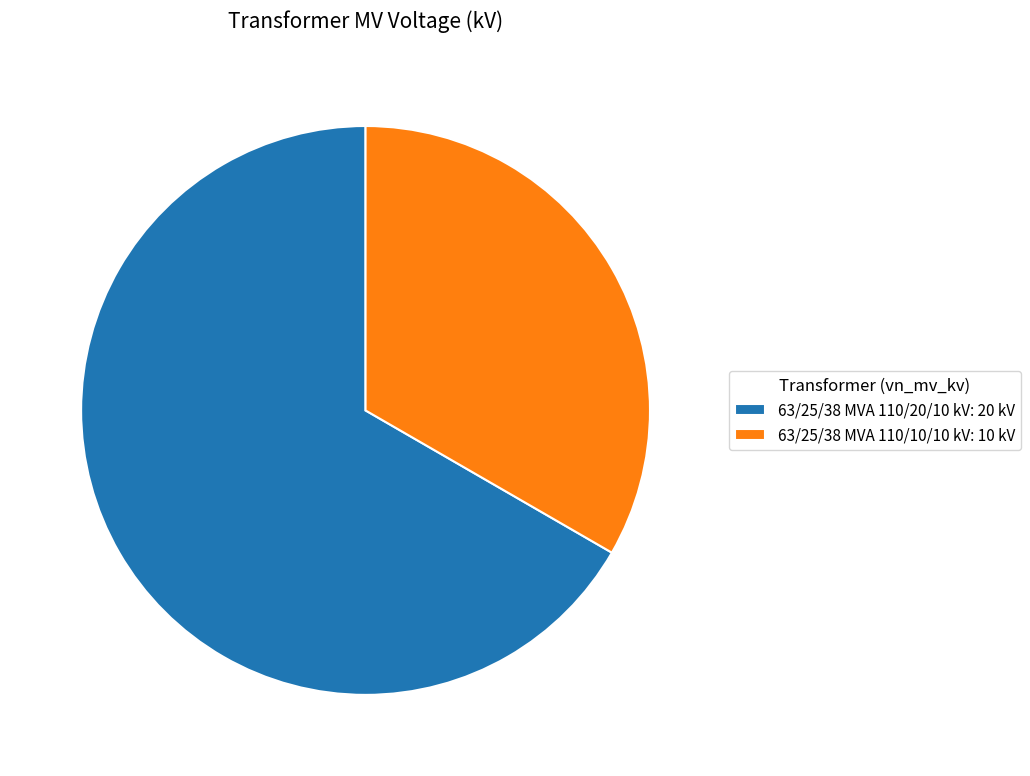

What is the ratio of the value at 63/25/38 MVA 110/20/10 kV: 20 kV to the value at 63/25/38 MVA 110/10/10 kV: 10 kV?

2.0